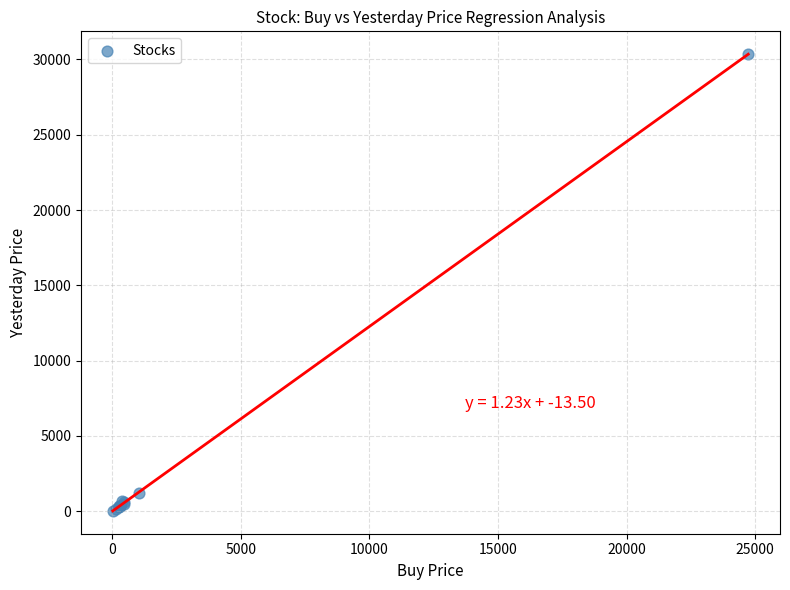

What Y value in the scatter plot is closest to 15187?

1178.4